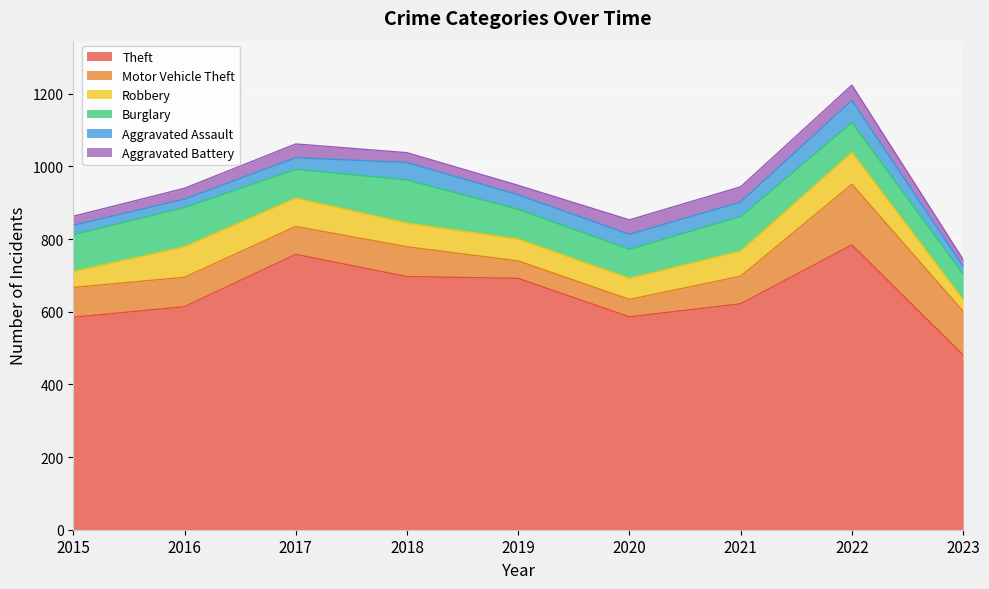

The value of Burglary at 2019 is 82. True or false?

True